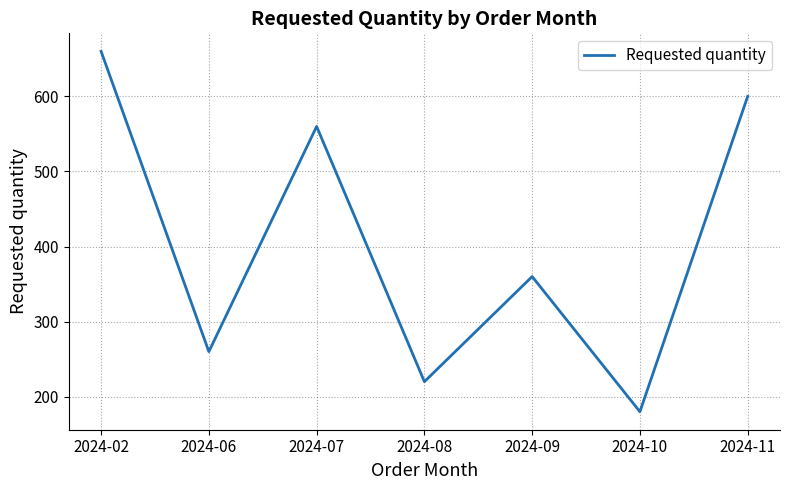

What is the smallest value displayed?

180